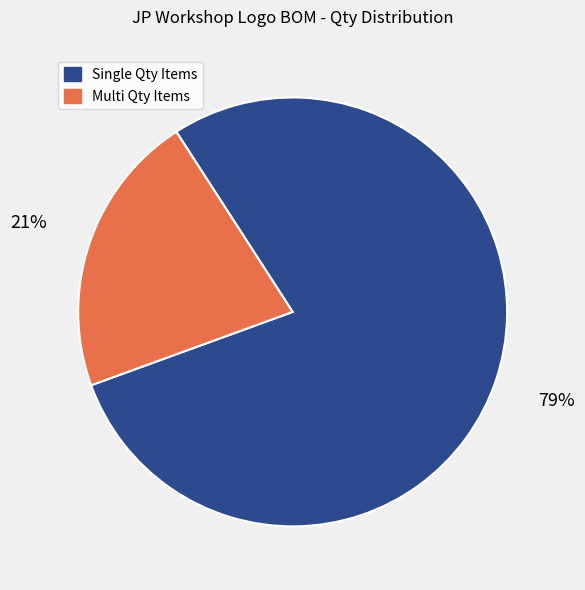

Is it true that Single Qty Items is 79% of the pie?

True